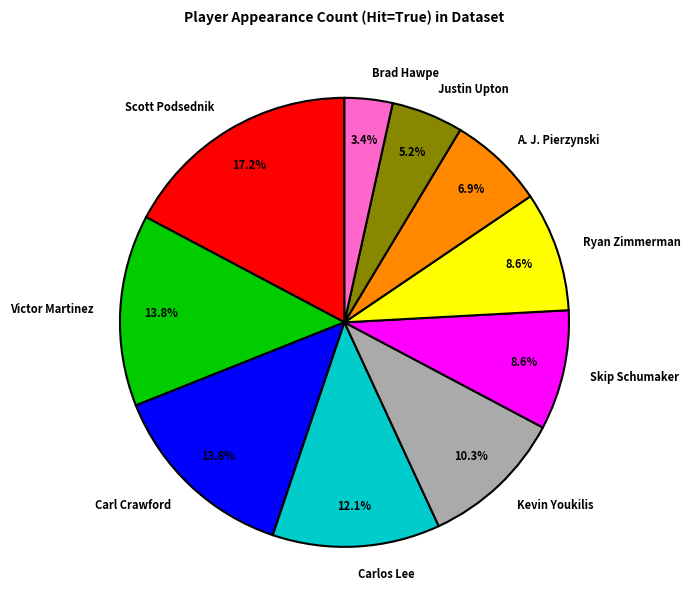

Is there any slice that represents more than half of the pie?

No